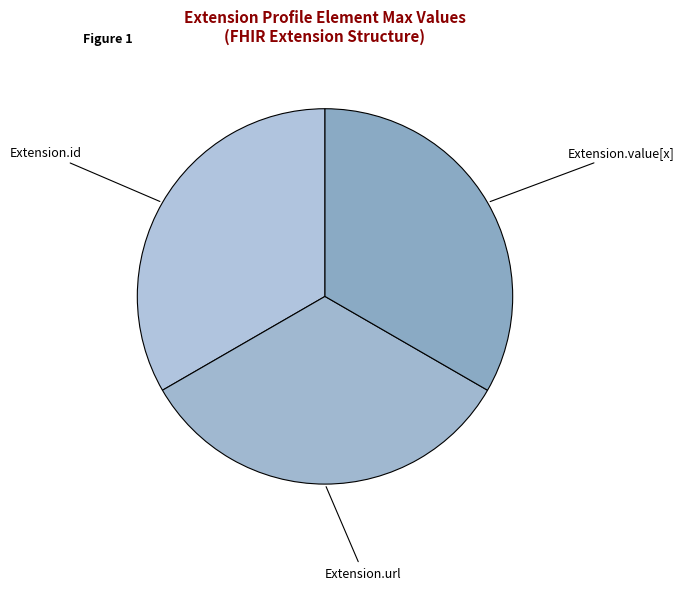

Is there a majority slice in this chart?

No